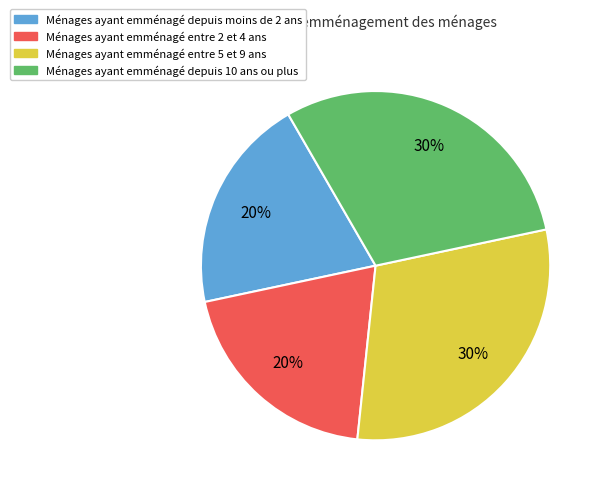

Is there a majority slice in this chart?

No